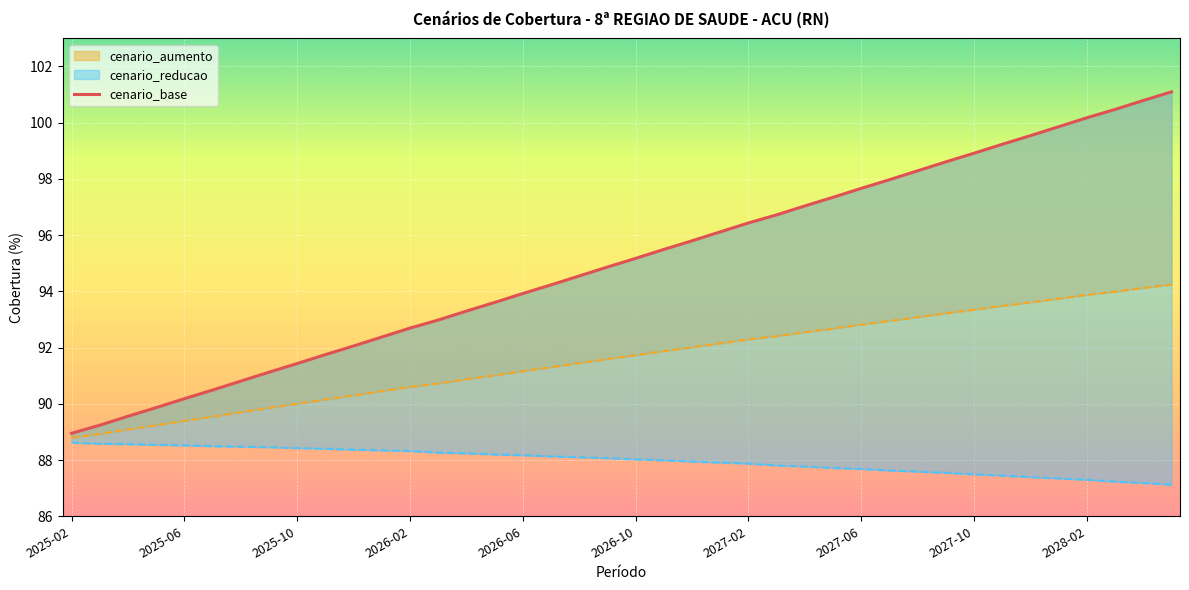

At which category does the chart reach its peak across all series?

39